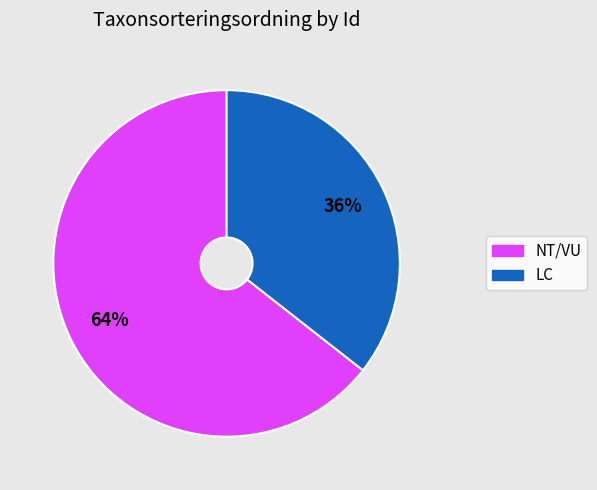

To the nearest percent, what is the average slice percentage?

50%